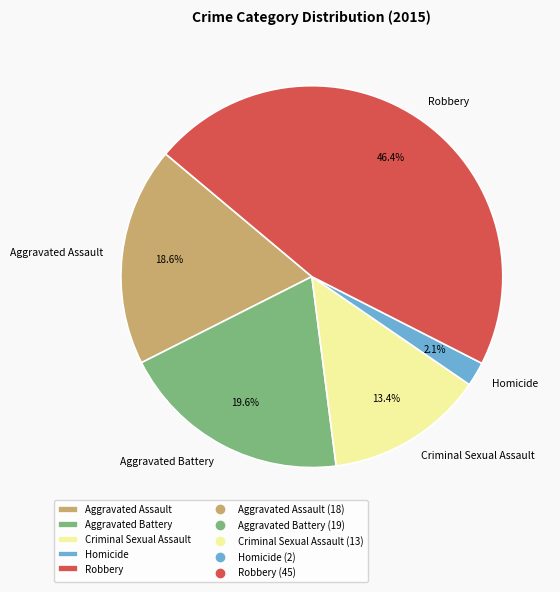

The Homicide slice represents 8% of the pie. True or false?

False